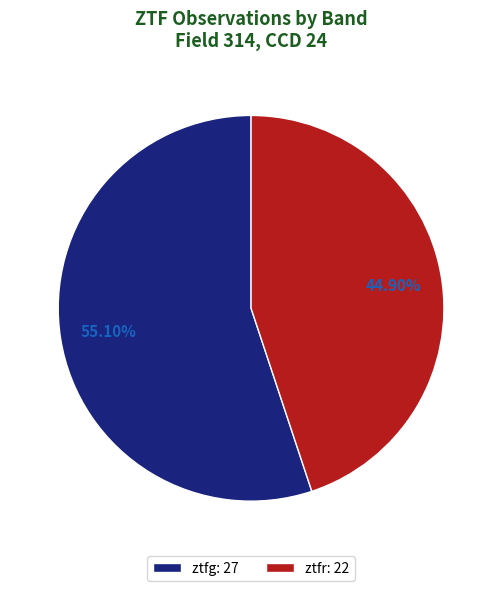

Between ztfr and ztfg, which is larger?

ztfg